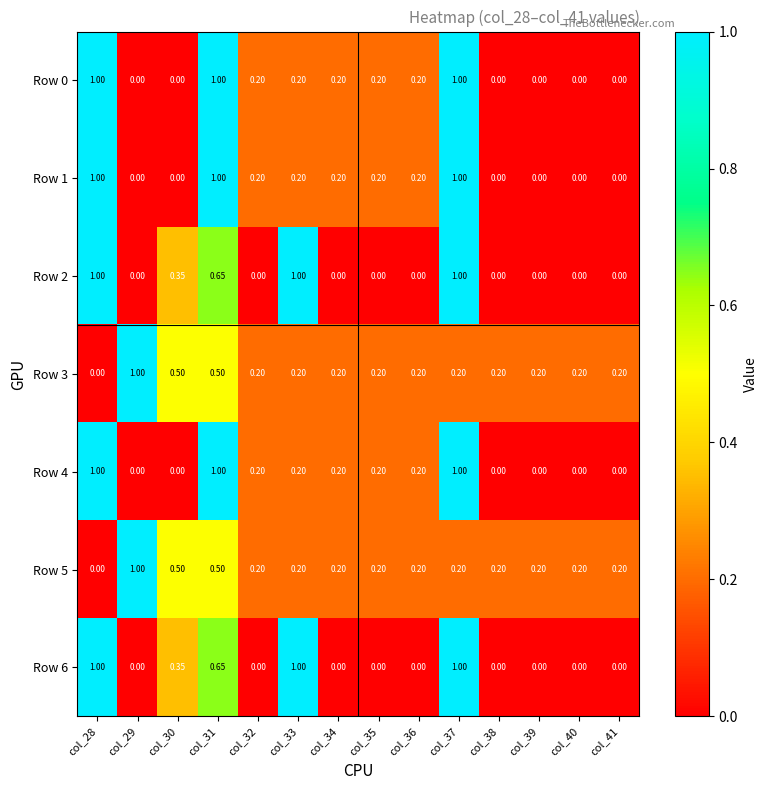

Is the value of Row 2 at col_40 greater than the value of Row 4 at col_37?

No